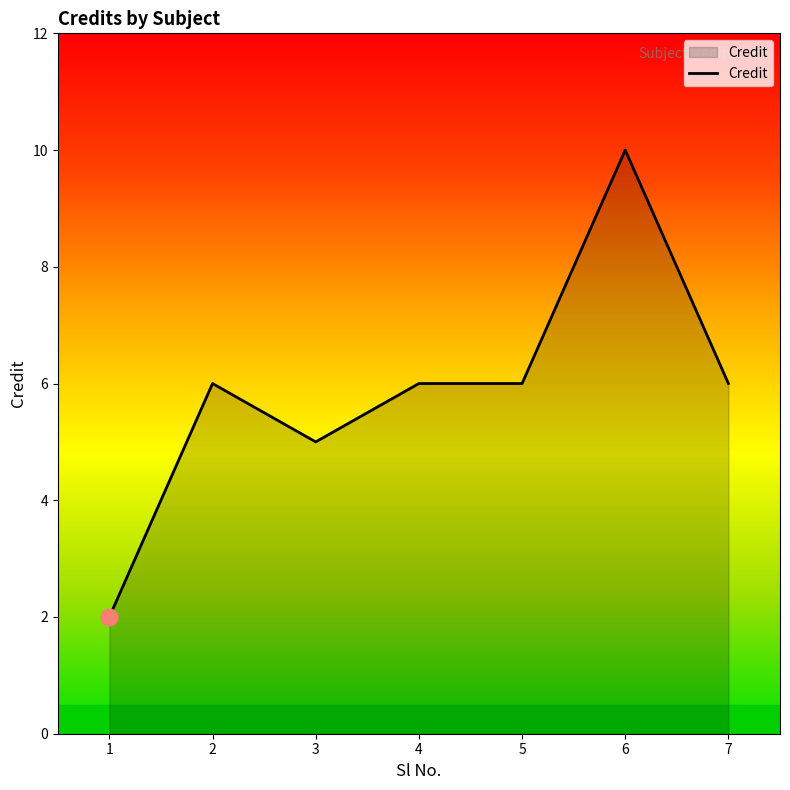

Count the number of data series in this chart.

1